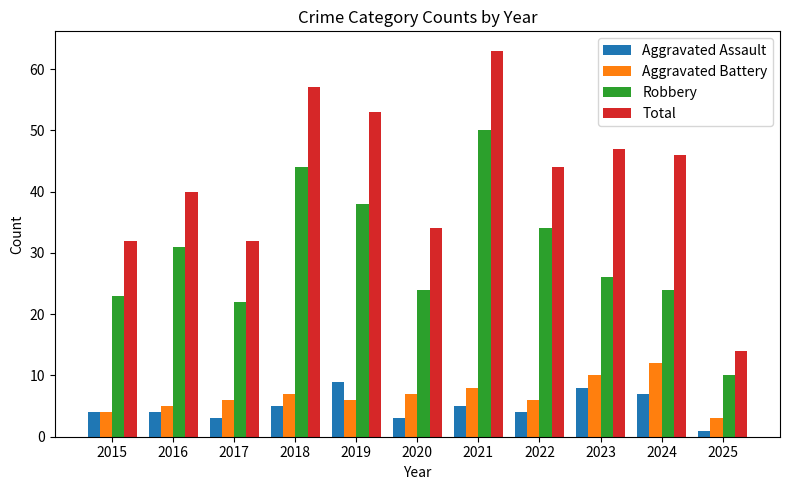

Is it true that Aggravated Battery equals 6 at 2019?

True